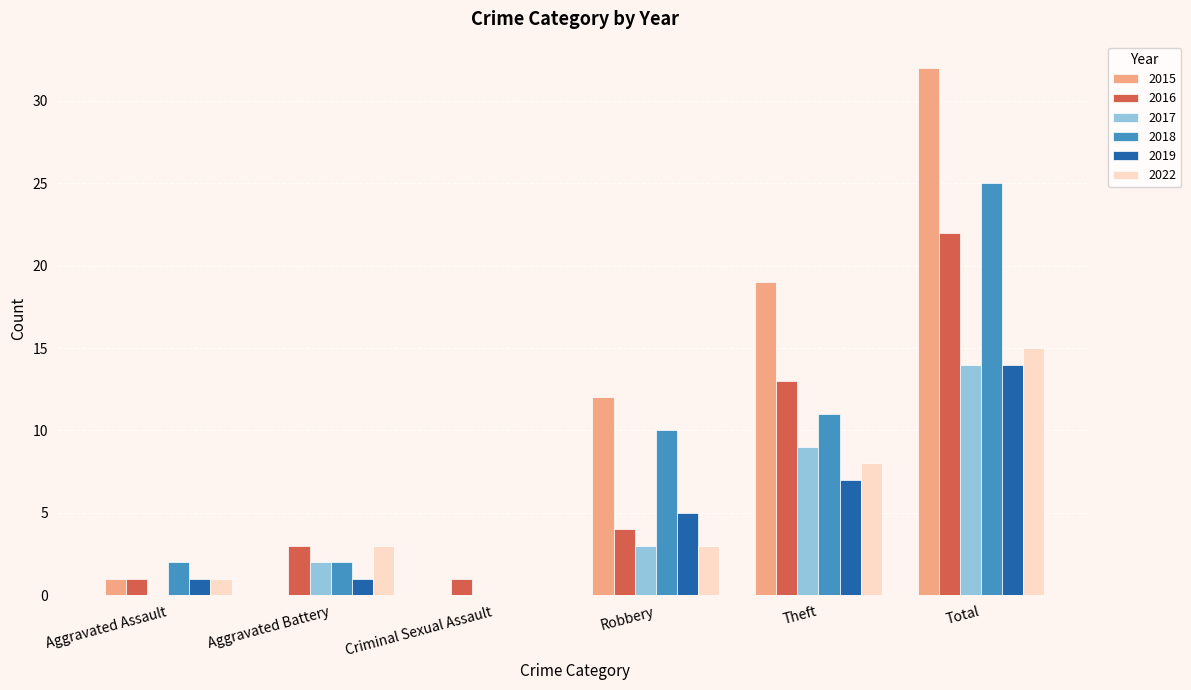

How many data points does each series have?

6